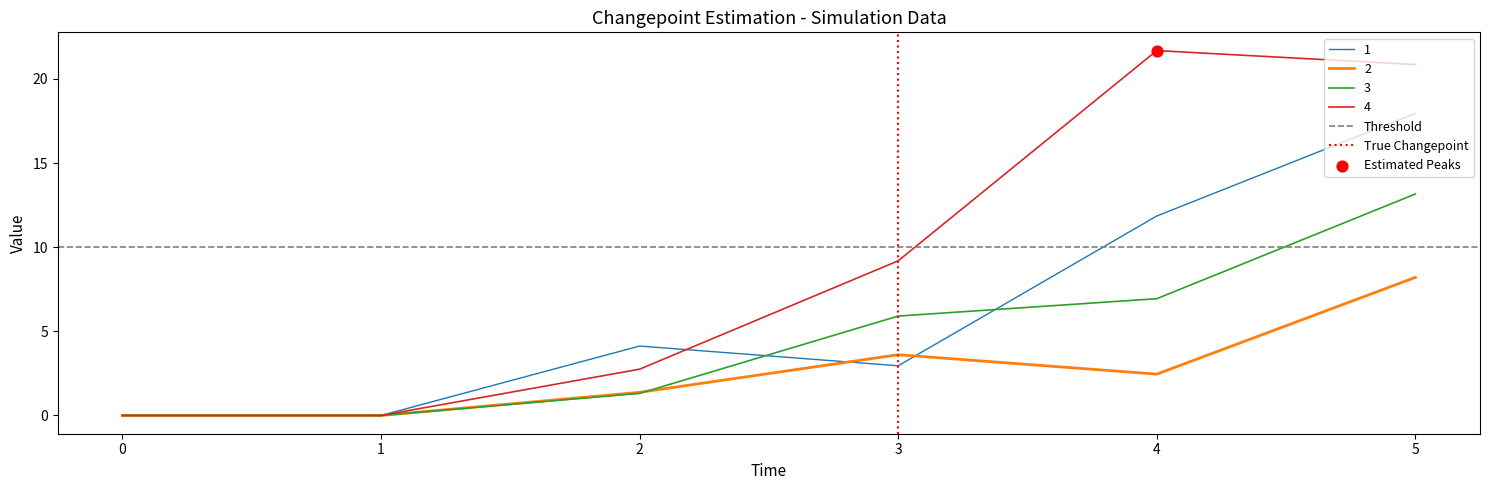

Is the value of 3 at 0 greater than the value of 4 at 3?

No